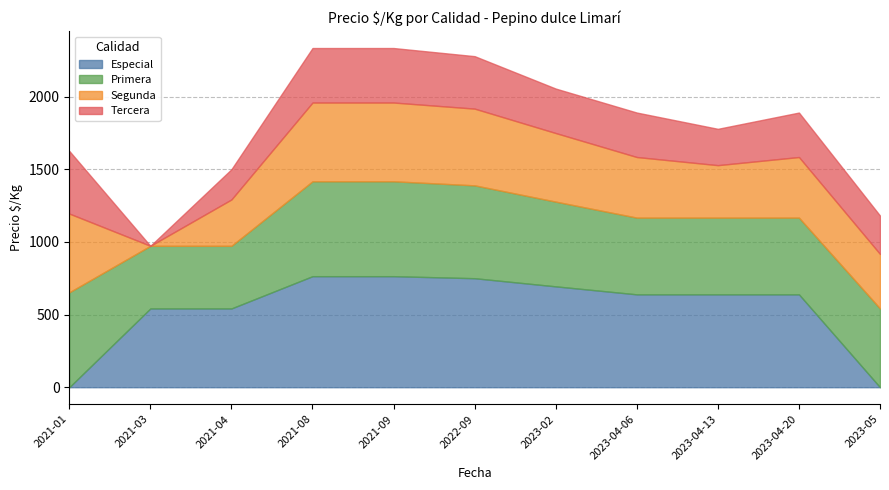

What is the difference between the Especial values at 2023-04-20 and 2023-05?

639